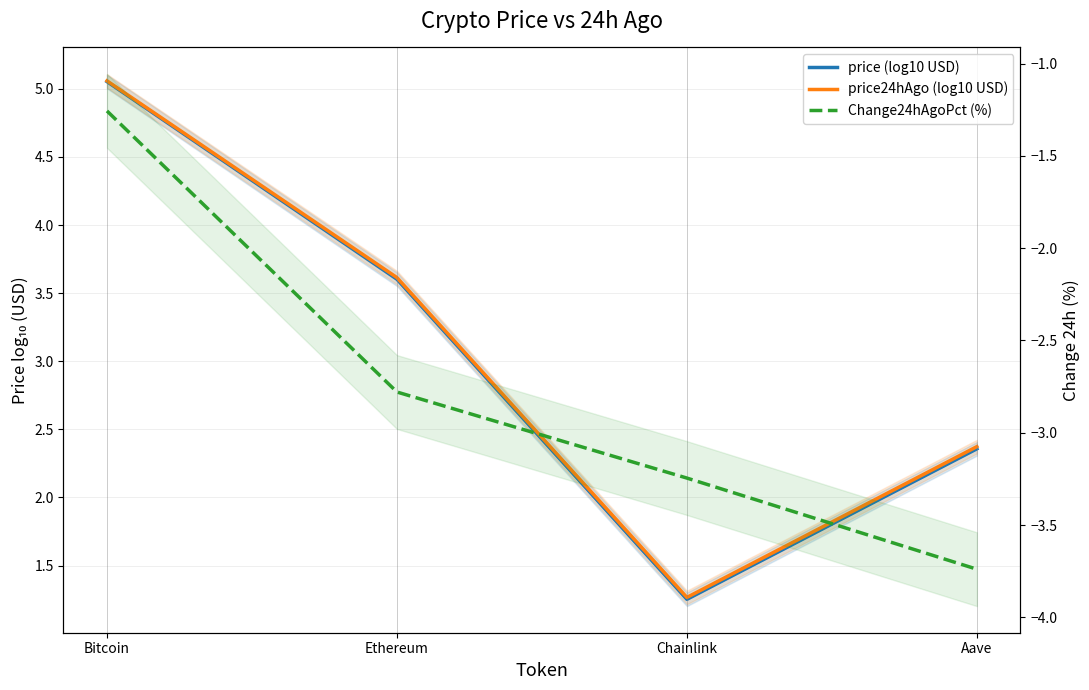

In price (log10 USD), how many points are lower than both neighbors (excluding endpoints)?

1